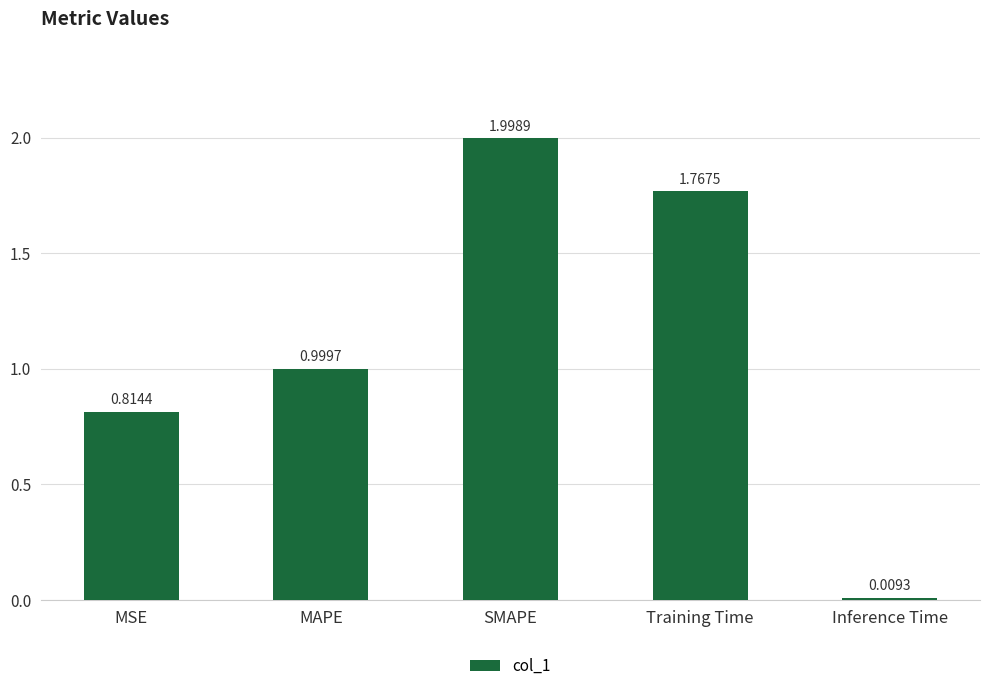

What is the value of the 2nd bar from the left?

1.0